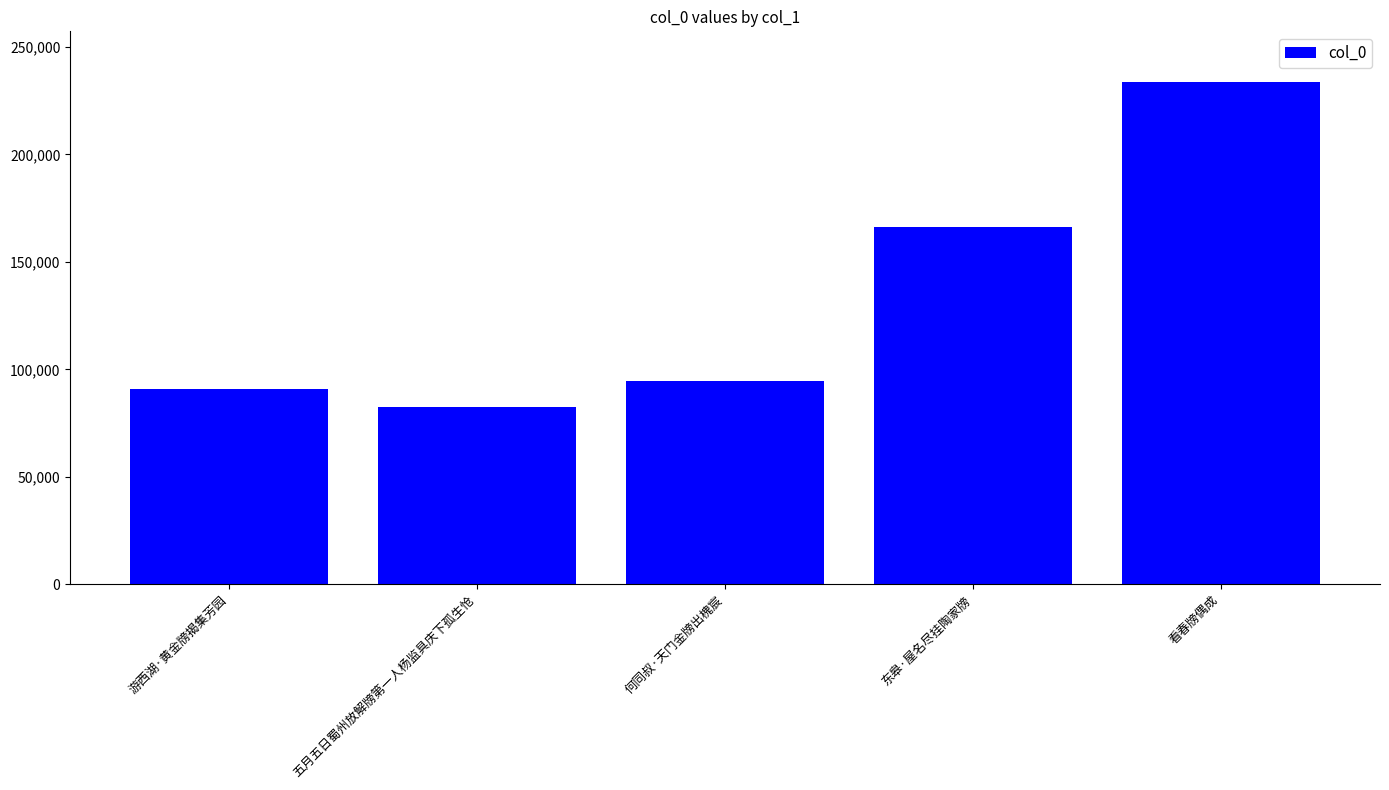

What position from the right is 游西湖·黄金牓揭集芳园?

5